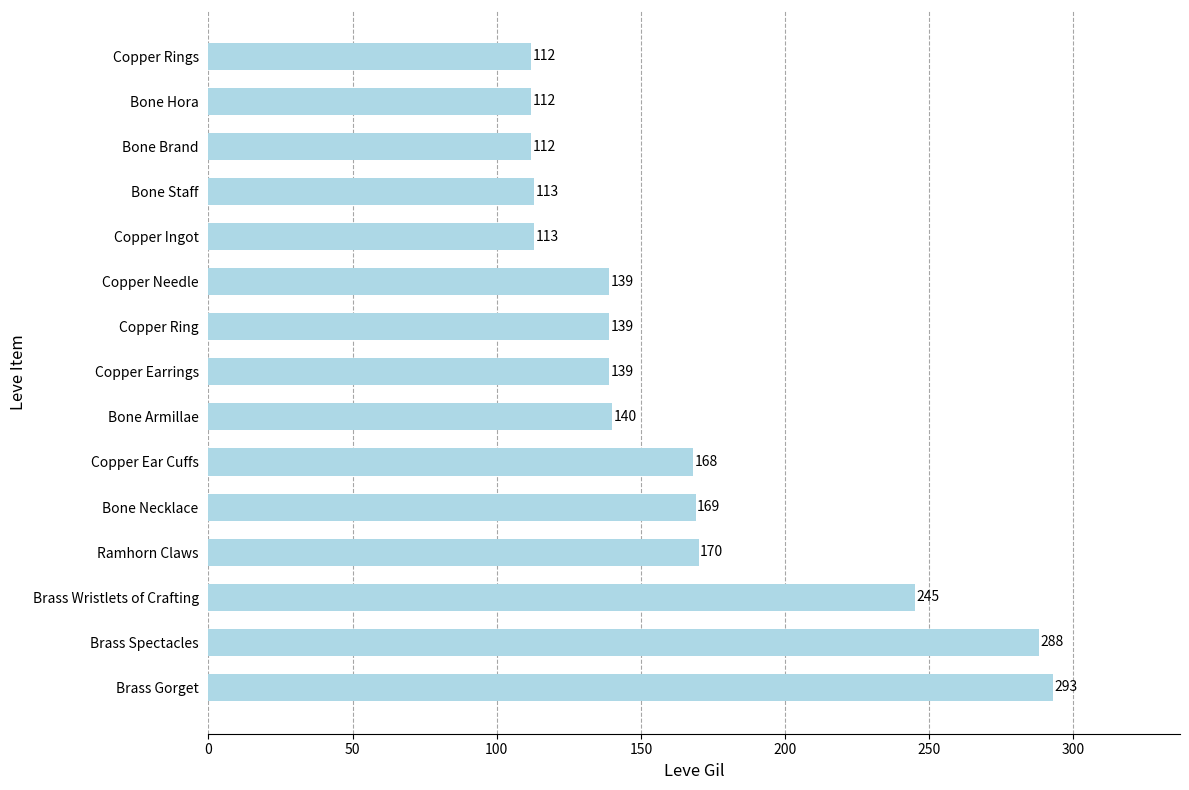

How many data points does each series have?

15